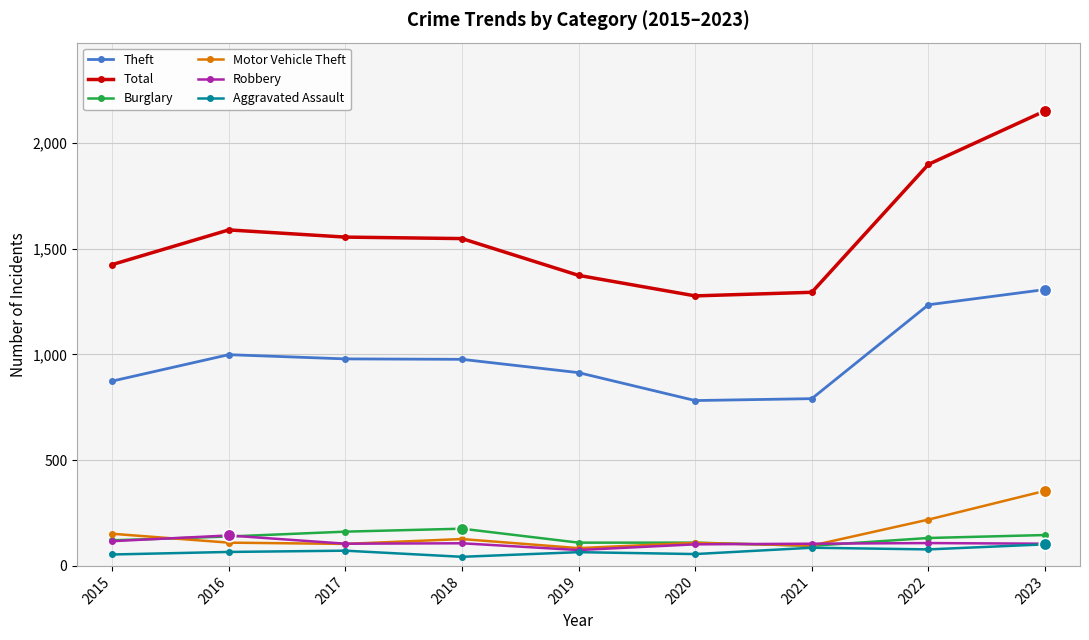

True or false: Robbery has a value of 75 at 2019.

True